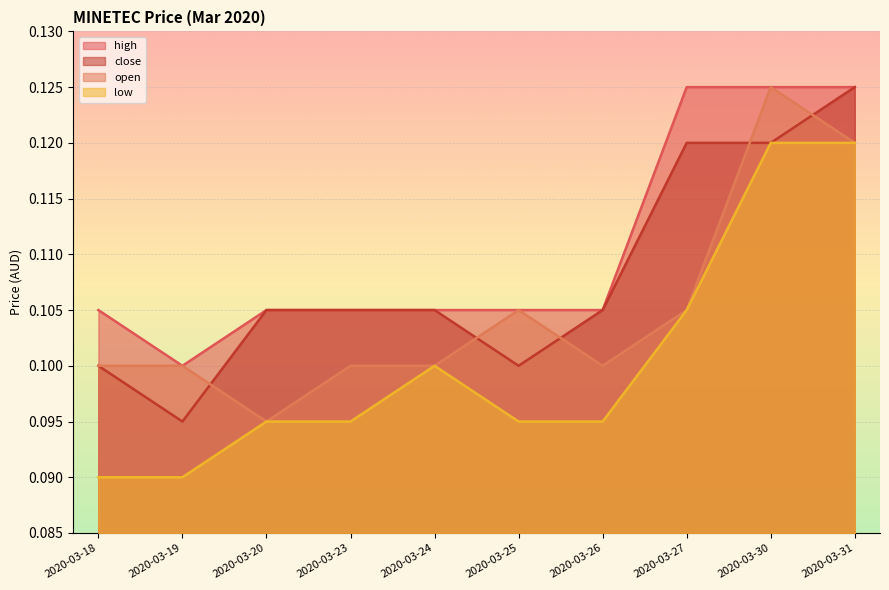

Count the number of categories in the chart.

10